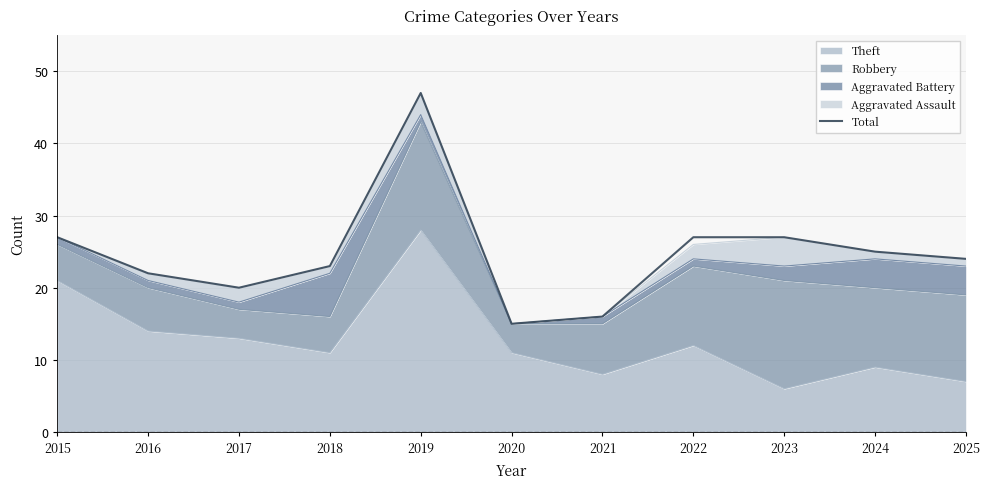

At which category does the chart reach its minimum across all series?

2020